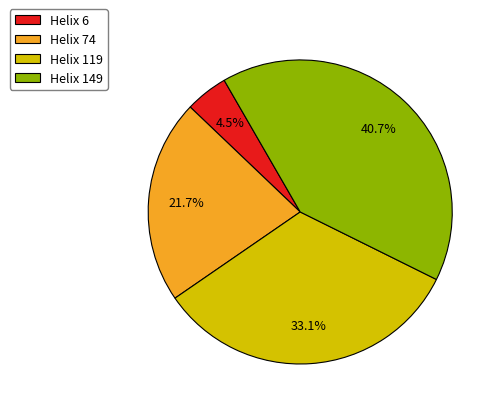

Is there any slice that represents more than half of the pie?

No